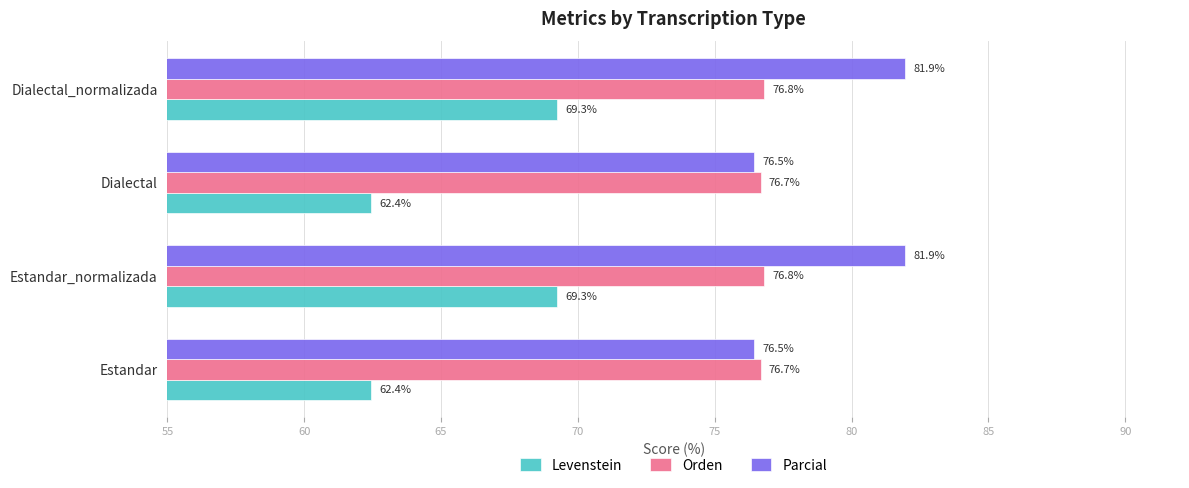

At Estandar_normalizada, list the series in order from smallest to largest.

Levenstein, Orden, Parcial